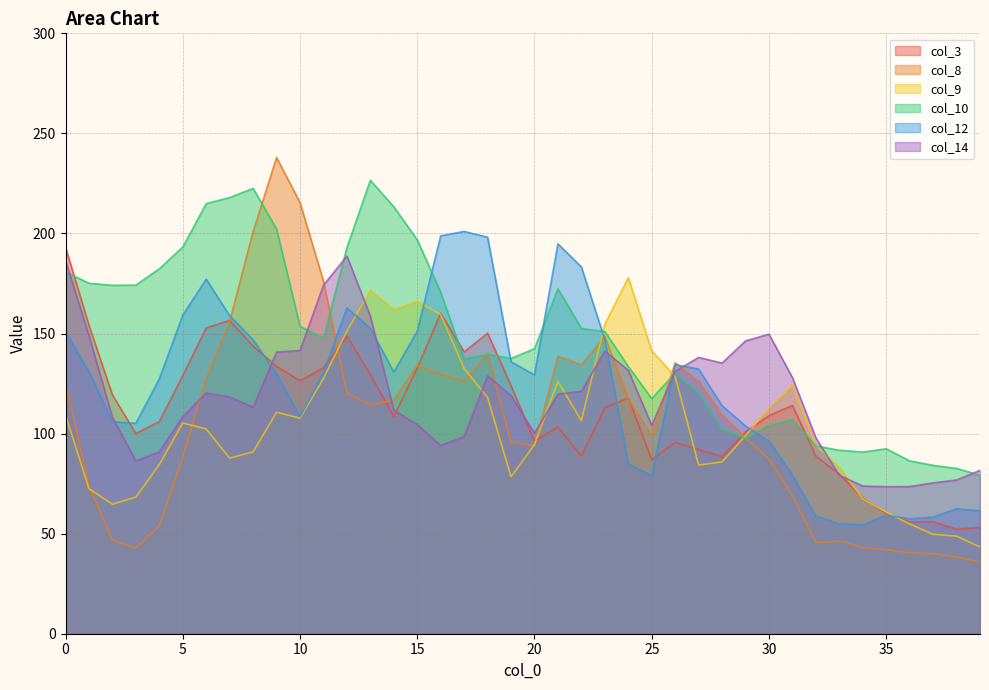

List the labels in order of col_8 value, largest first.

9, 10, 8, 11, 7, 23, 18, 21, 26, 22, 15, 16, 6, 27, 17, 0, 12, 24, 14, 13, 28, 25, 29, 19, 20, 5, 30, 1, 31, 4, 2, 33, 32, 34, 3, 35, 36, 37, 38, 39